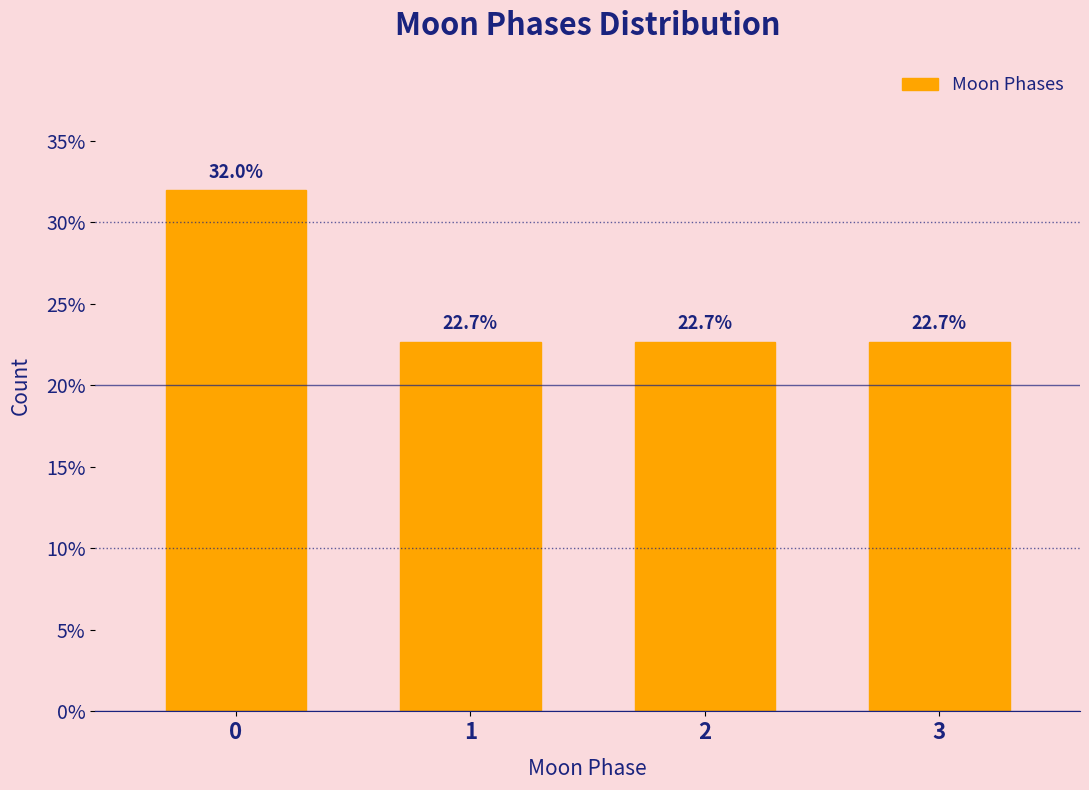

Reading right to left, list all the values displayed in this chart.

3=22.7	2=22.7	1=22.7	0=32.0